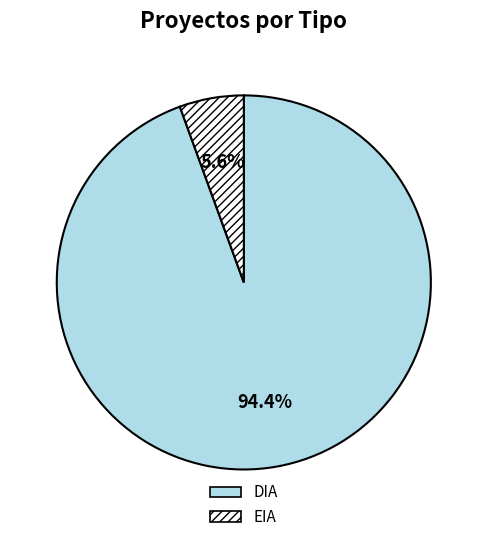

How much of the chart is everything except EIA?

94.4%